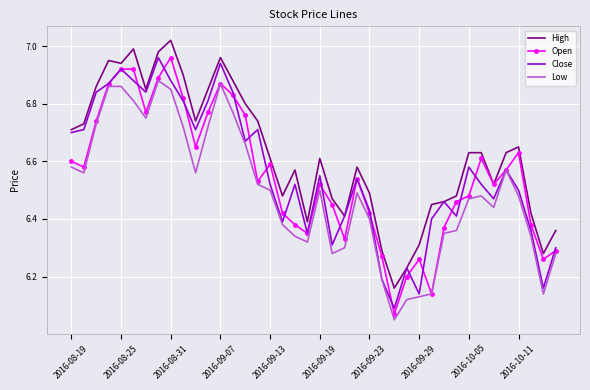

Which series has the largest total across all categories?

High